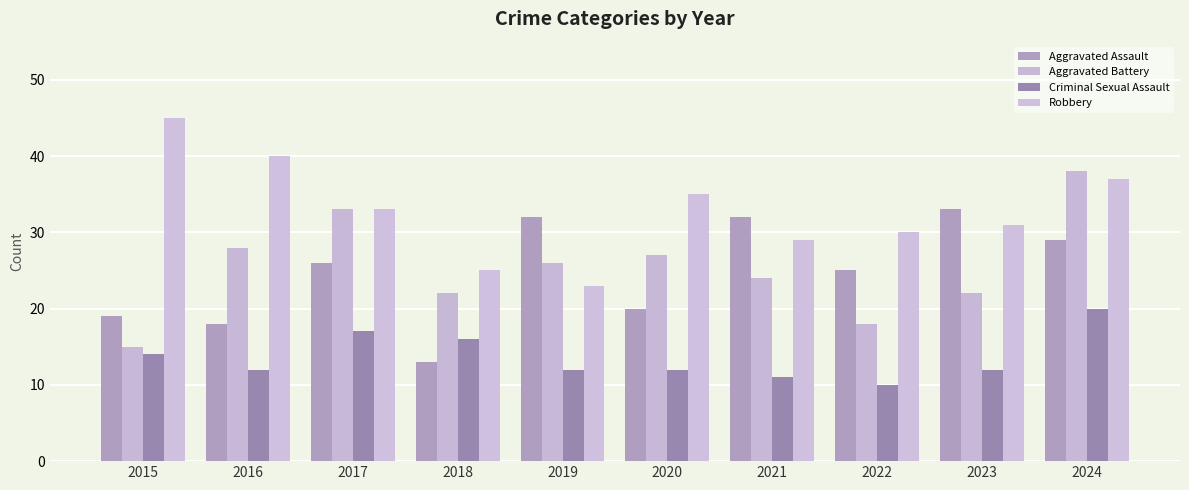

Are the bars horizontal?

No